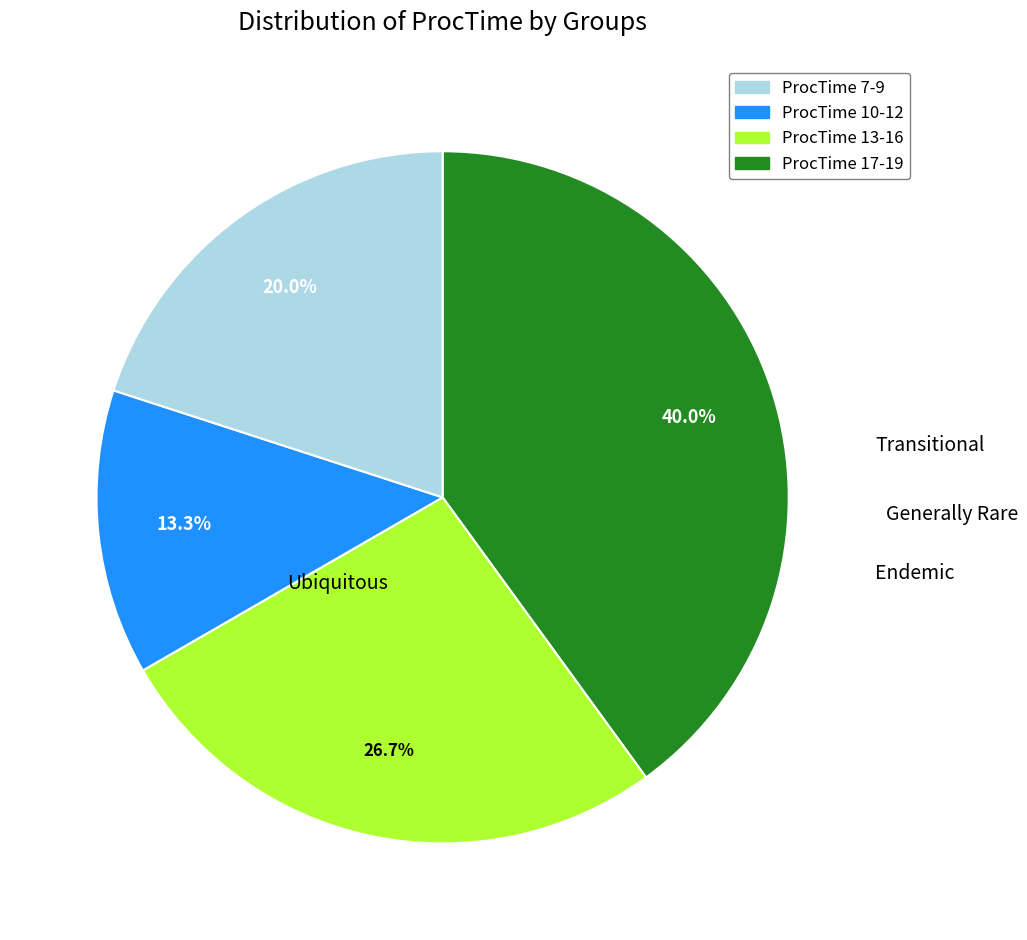

Is there any slice that represents more than half of the pie?

No